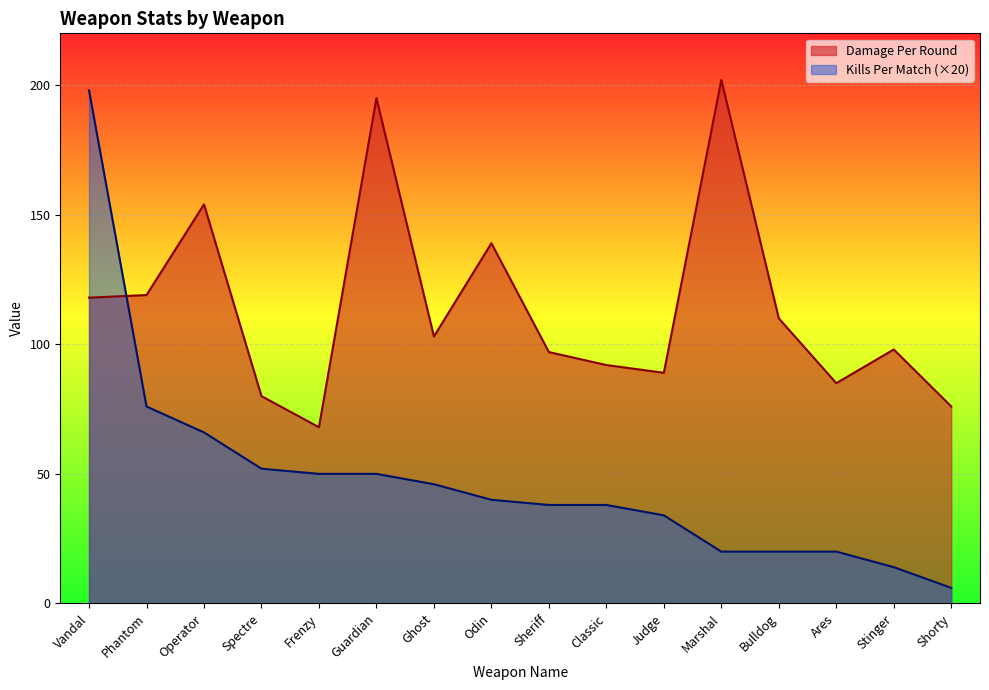

What are all the series names shown in the legend?

Damage Per Round, Kills Per Match (×20)